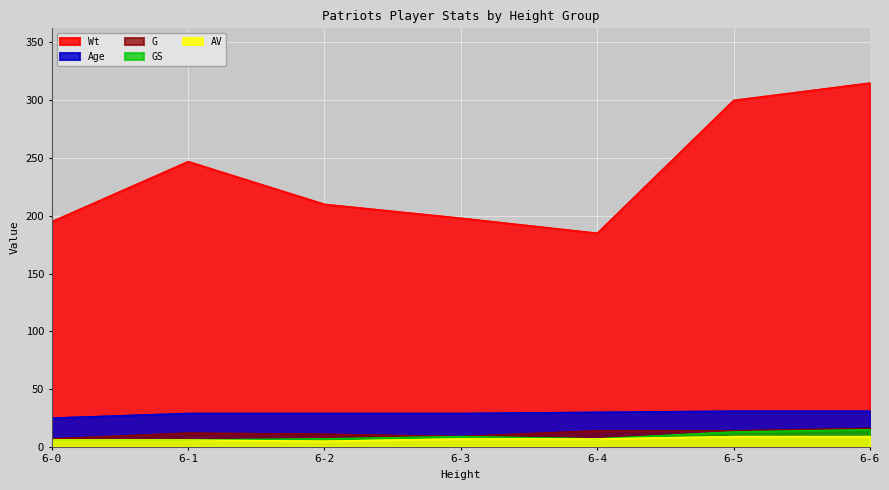

Where does the AV series first go above 7?

6-5